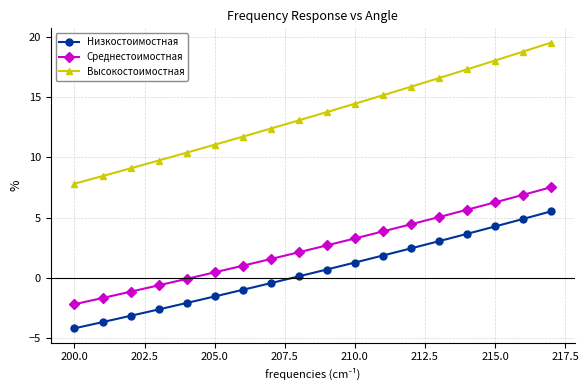

Which series has the largest range (max minus min)?

Высокостоимостная